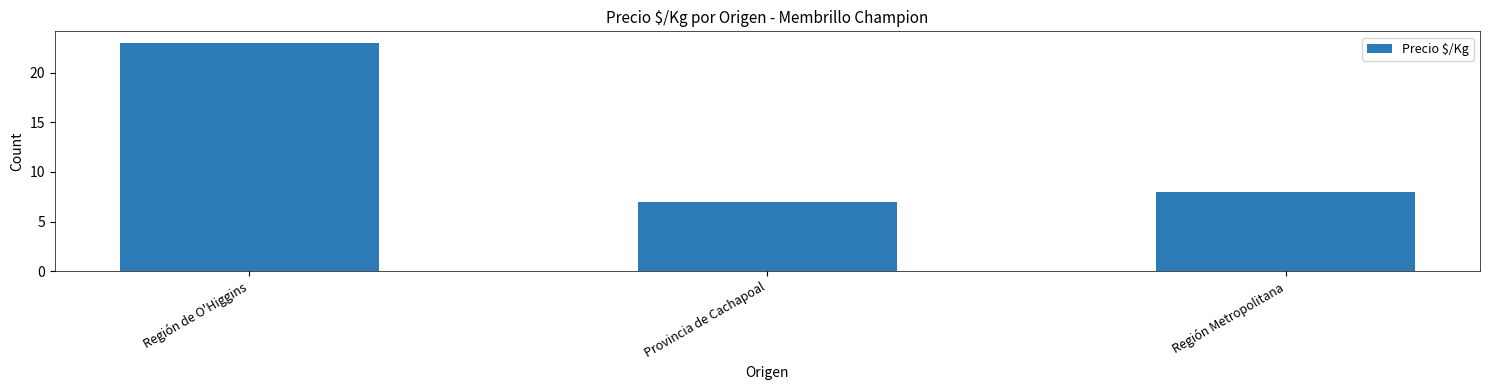

Reading right to left, what are all the values shown in this chart?

Región Metropolitana=8	Provincia de Cachapoal=7	Región de O'Higgins=23